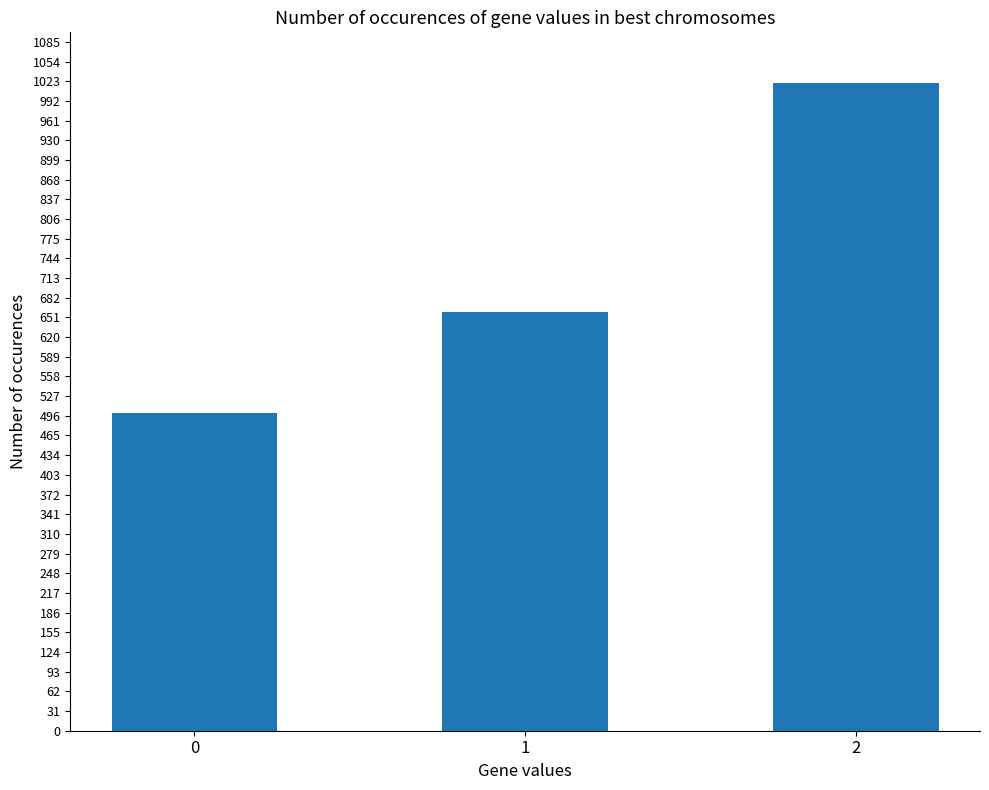

Which has a higher value, 0 or 1?

1